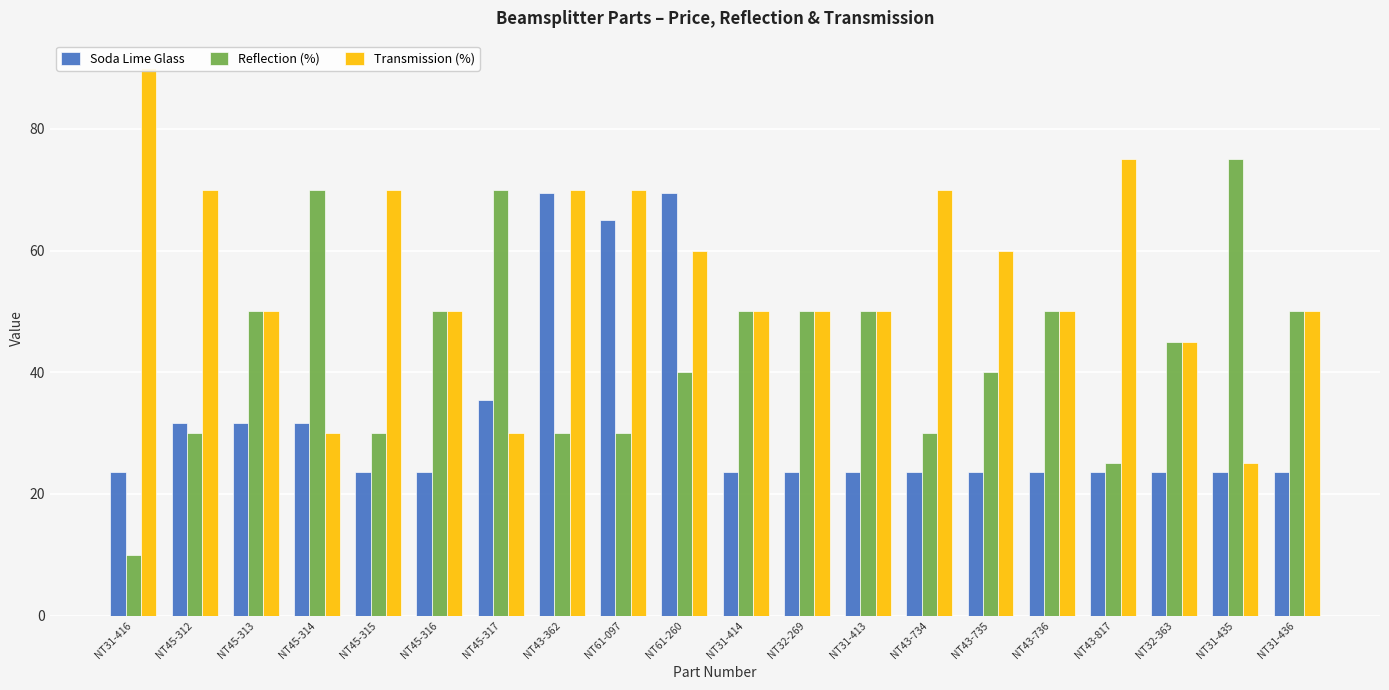

Which has a higher value, NT31-413 or NT31-436?

NT31-413